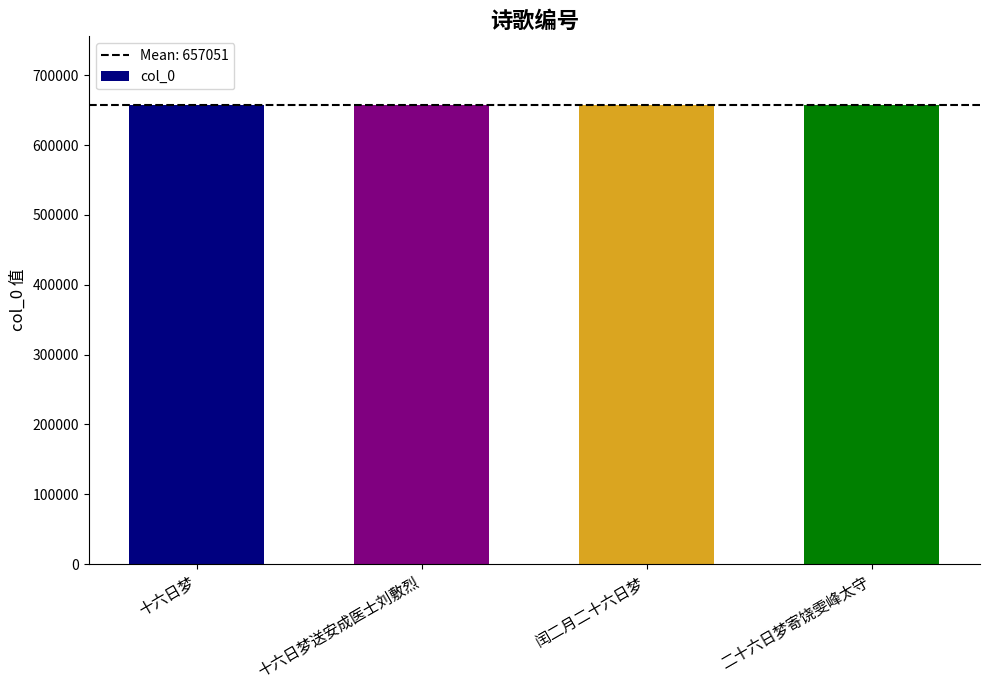

What is the change in value from 十六日梦送安成医士刘敷烈 to 闰二月二十六日梦?

-1